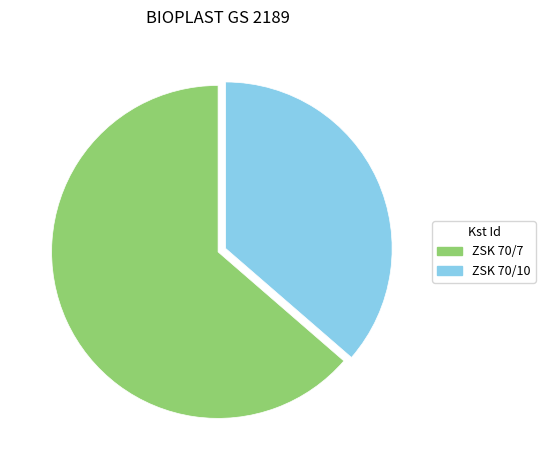

Which category accounts for the majority?

ZSK 70/7